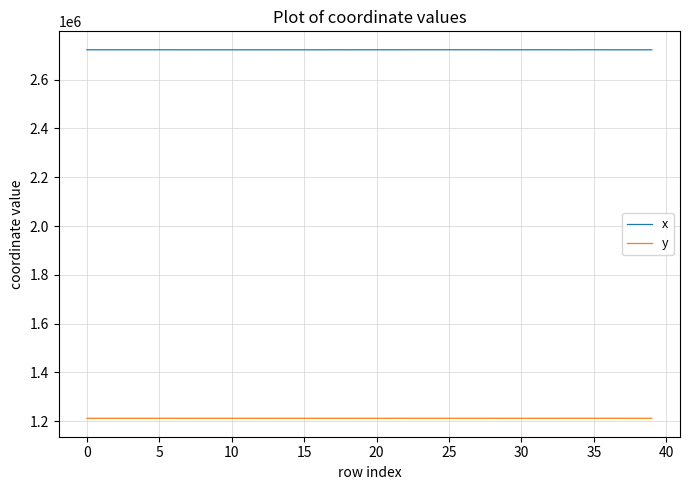

Which series has the largest range (max minus min)?

x